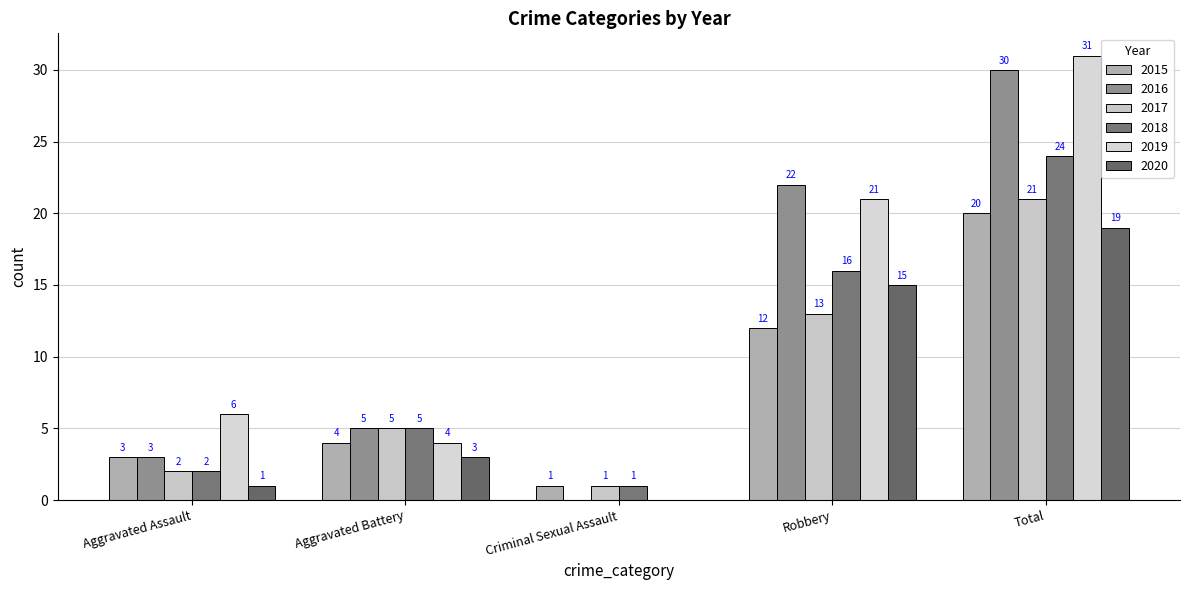

How many groups of bars are there?

5